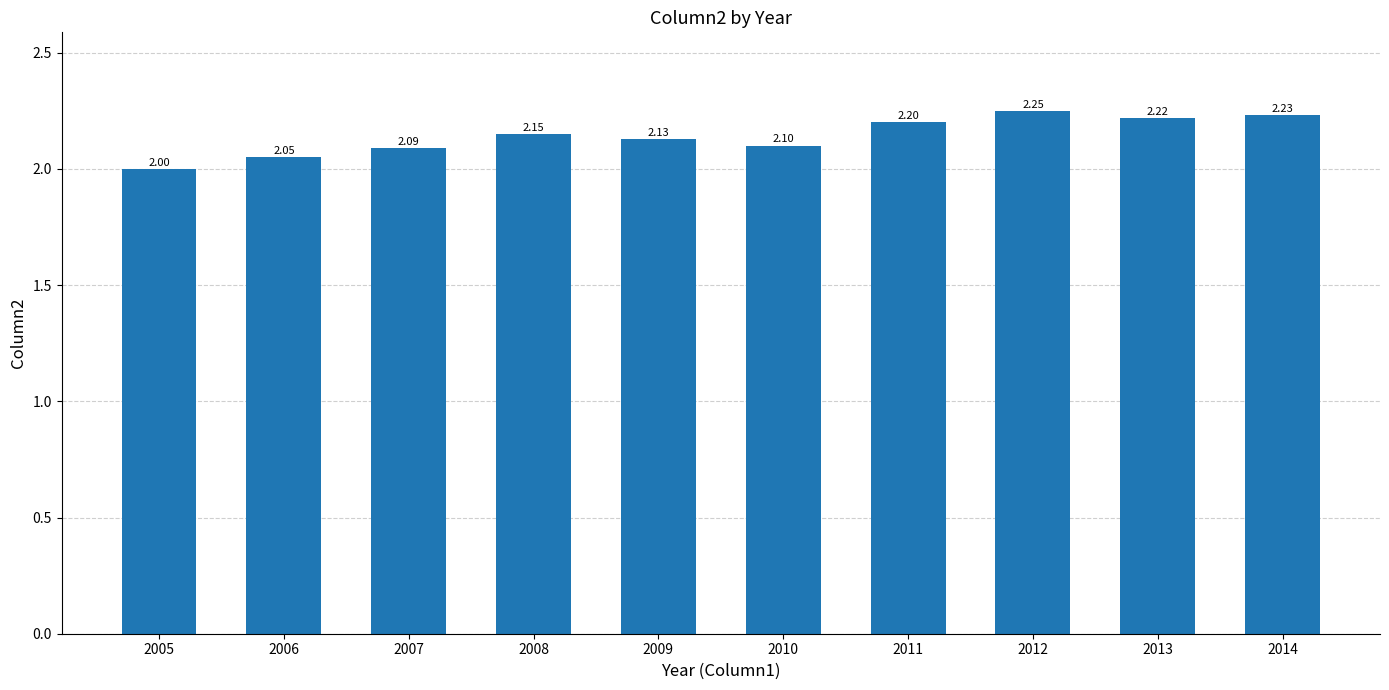

Which has a higher value, 2007 or 2005?

2007